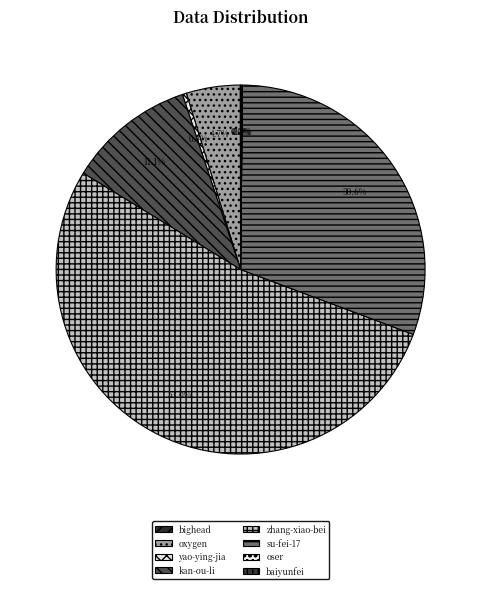

What is the majority slice?

zhang-xiao-bei